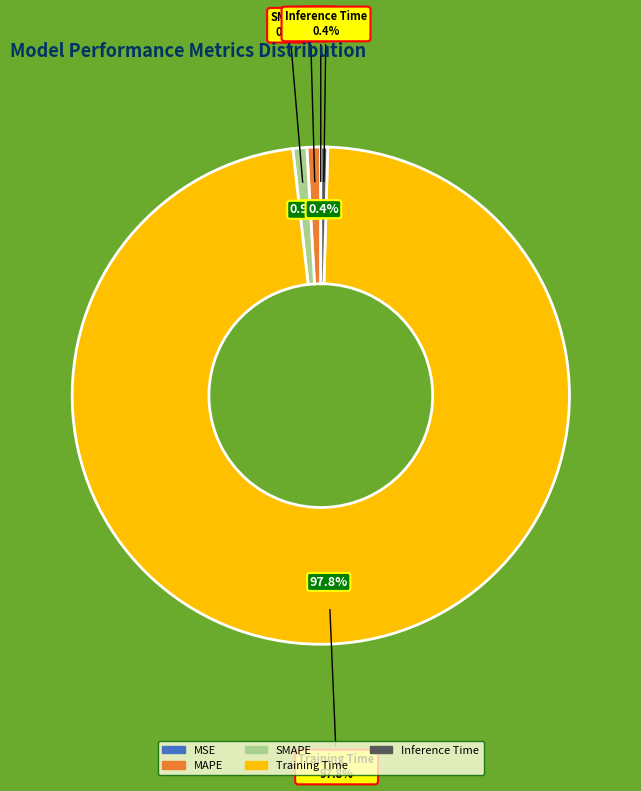

Which category has the biggest portion of the pie?

Training Time